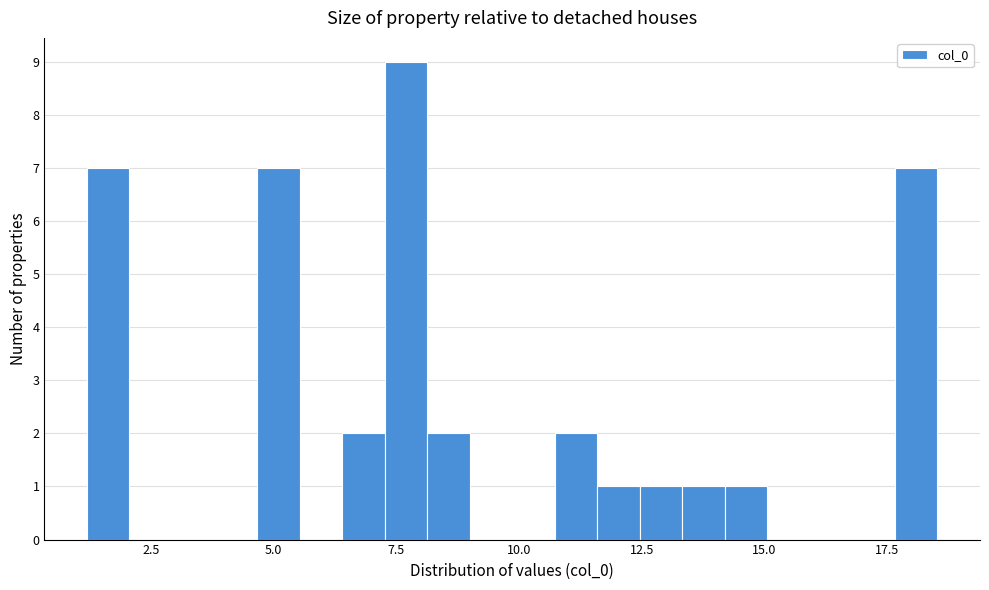

Read against the x-axis, roughly where is the centre of the tallest bar?

7.5